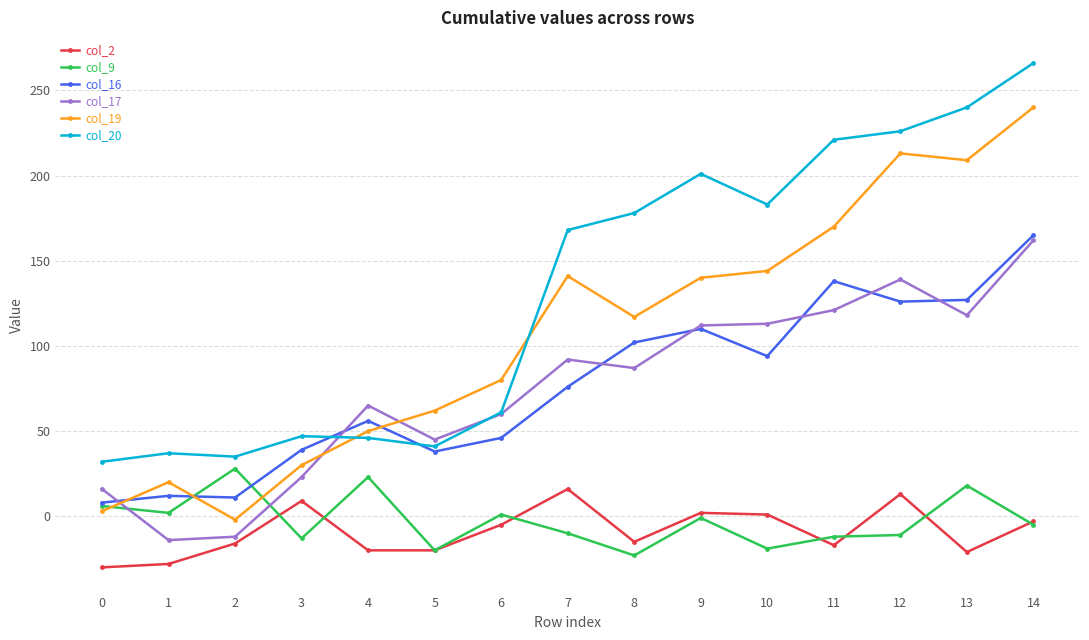

What is the value of the col_17 point at the 10th from the left?

112